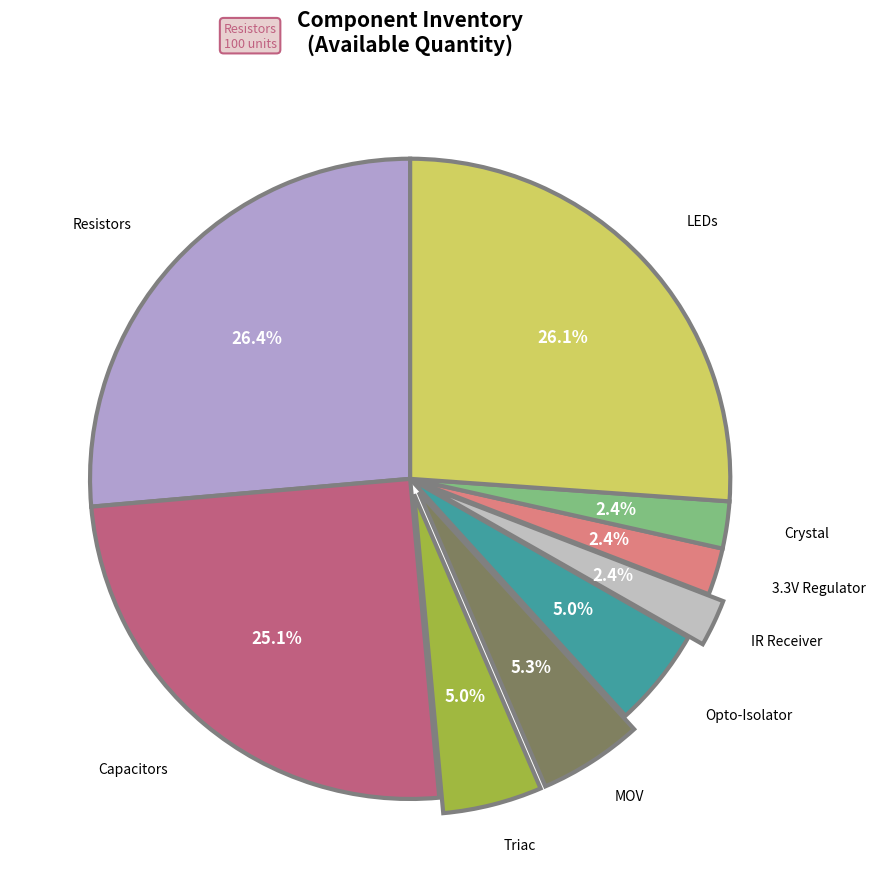

To the nearest percent, what percentage of the pie is Opto-Isolator?

5%